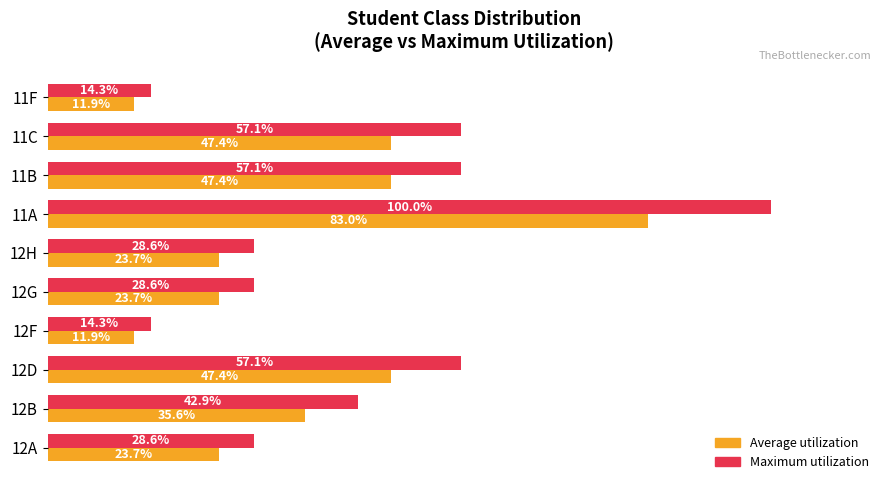

At which category does the chart reach its peak across all series?

11A